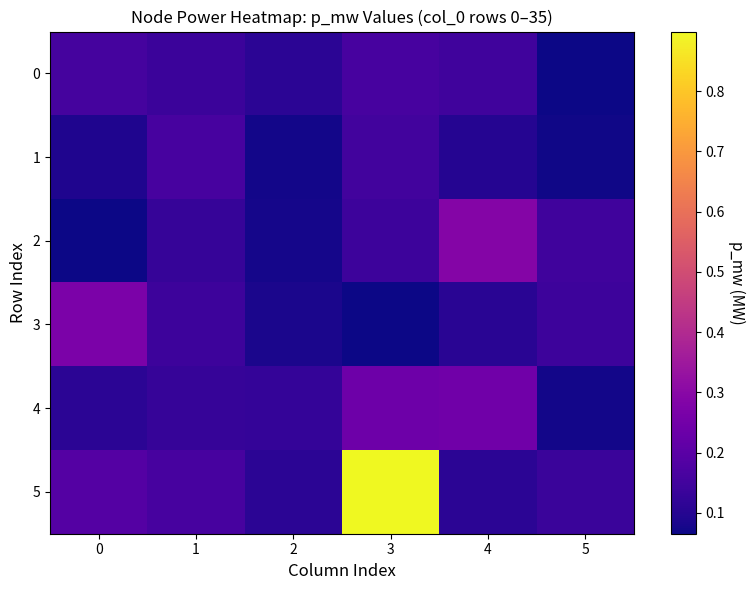

Which label corresponds to the smallest value in the chart?

3